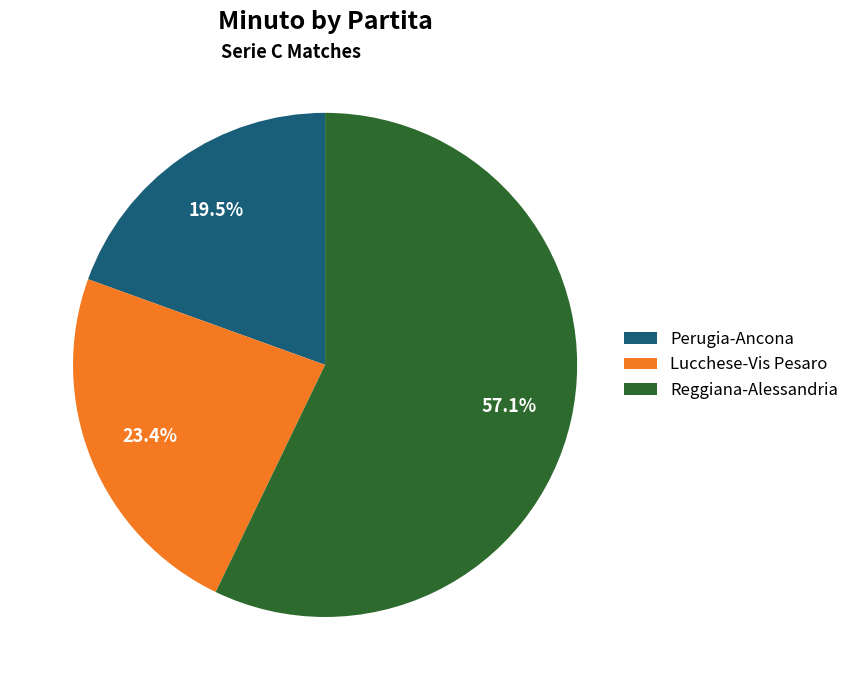

Is the sum of Reggiana-Alessandria and Perugia-Ancona greater than half?

Yes